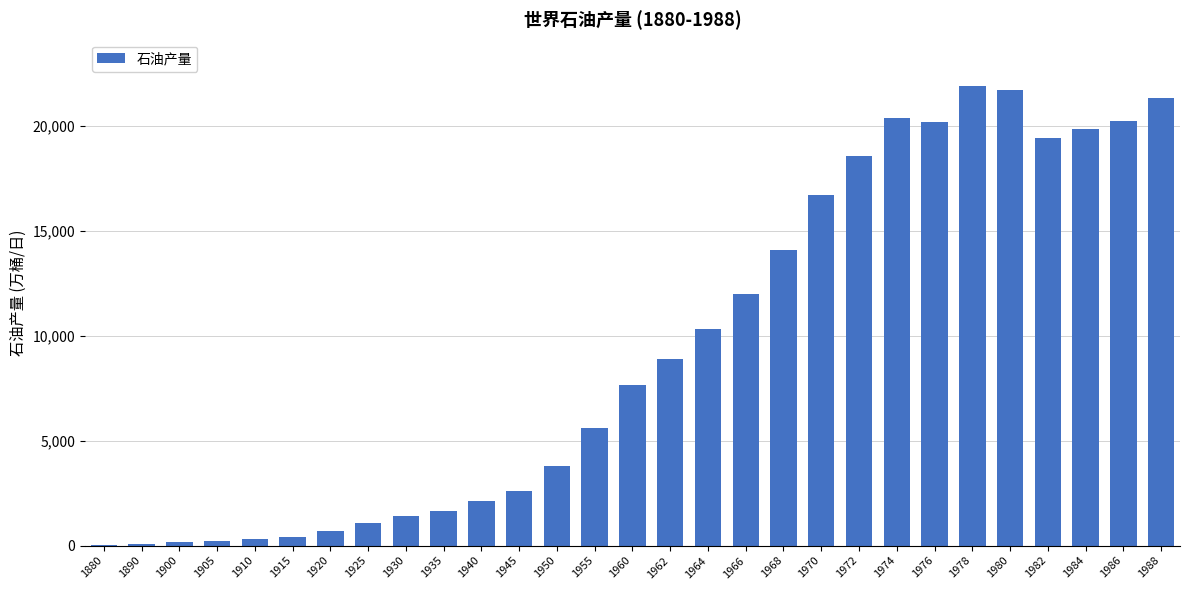

What is the greatest value displayed?

21922